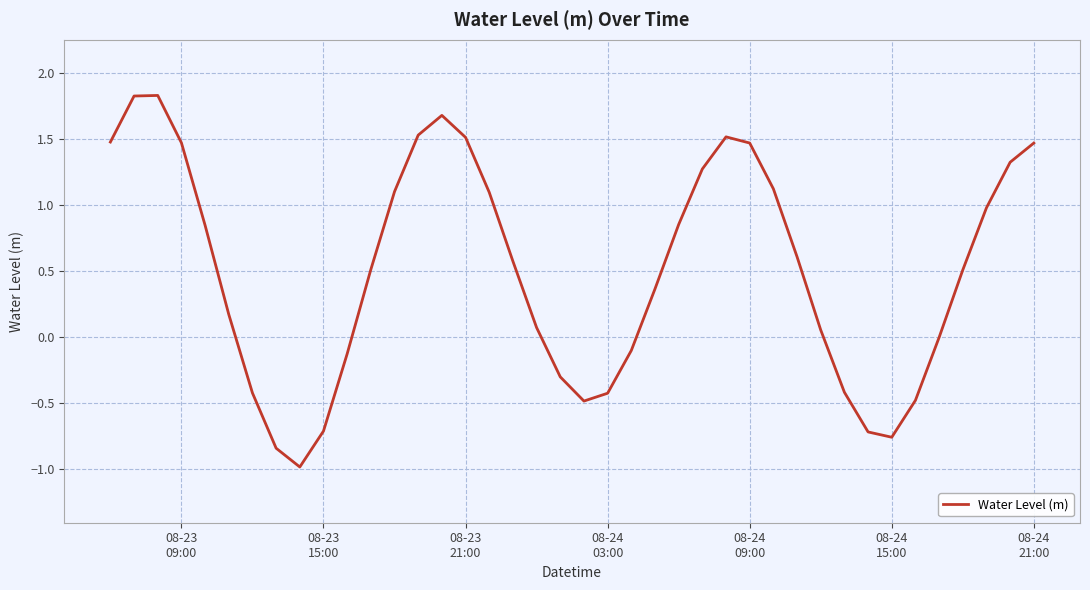

What is the smallest value displayed?

-1.0